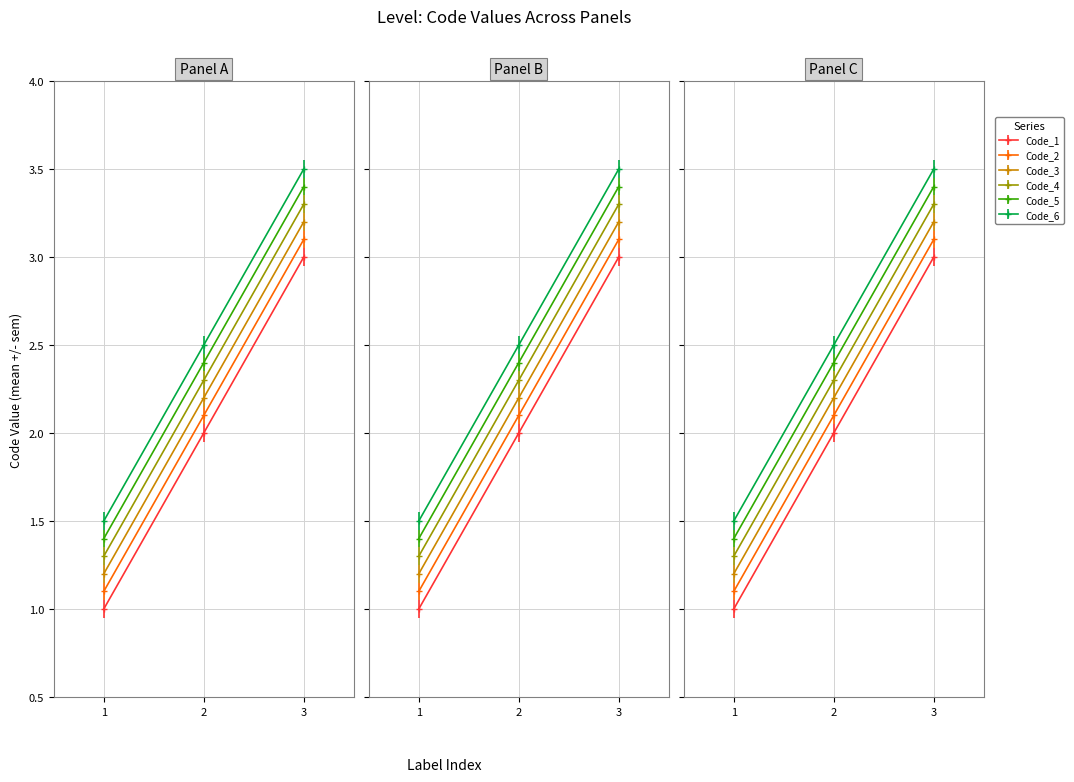

Reading right to left, list all the values displayed in this chart.

3=3	2=2	1=1